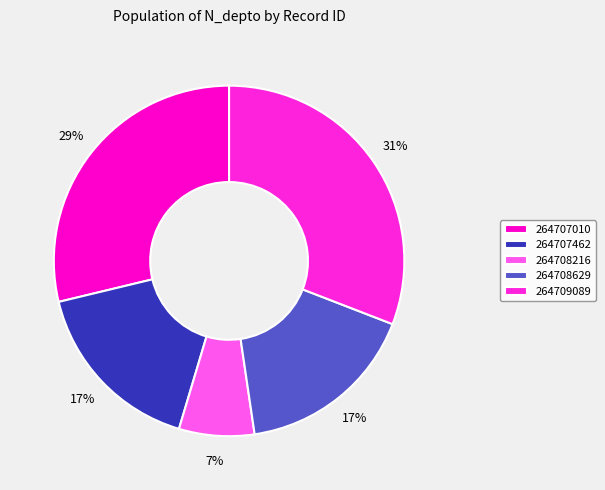

Combined, what portion of the pie is 264708629 and 264707462?

33.4%